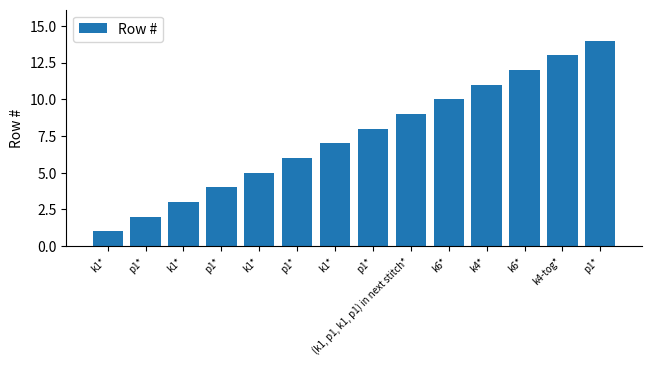

What is the ratio of the value at k1* to the value at k4*?

0.6